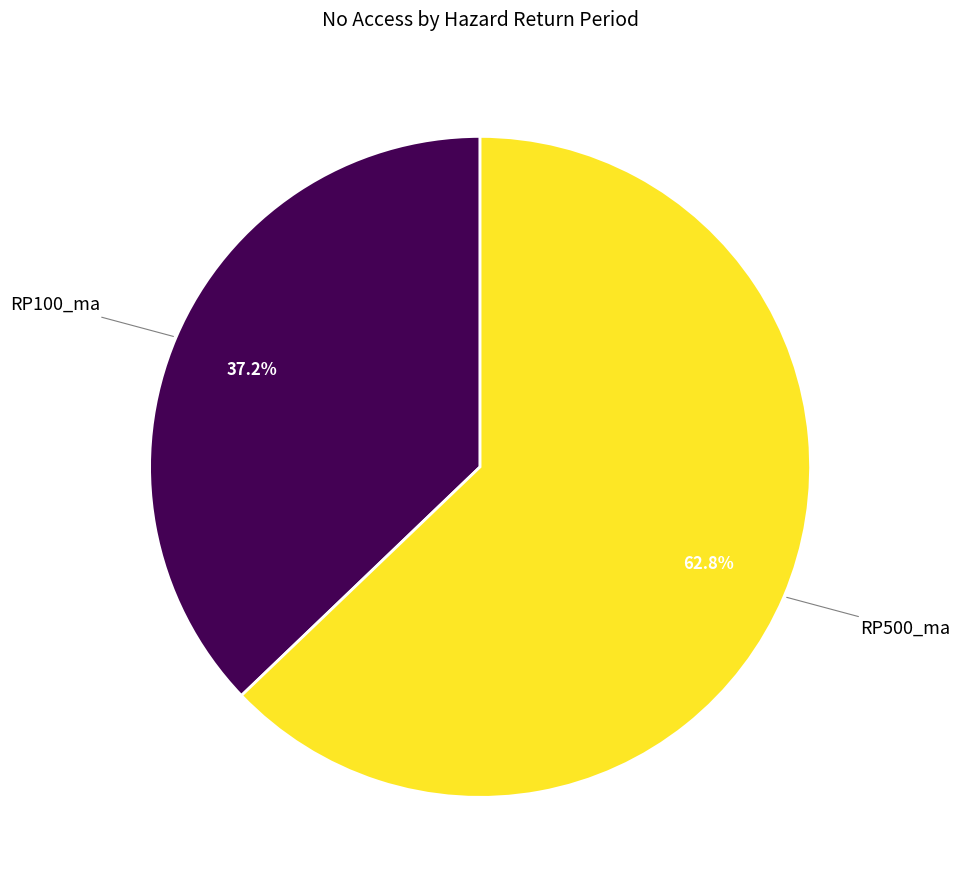

How many segments does this pie chart have?

2